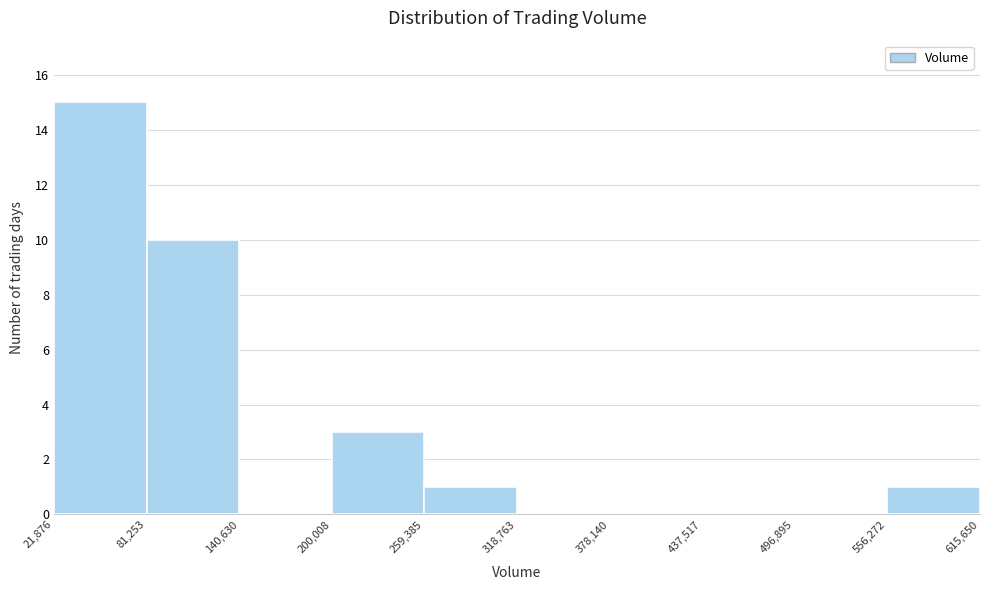

Reading left to right, transcribe this chart: for each bar, give the range it covers on the x-axis and its height. The values are not printed on the chart, so give them approximately, as read against the axis.

21,876 to 81,253: 15
81,253 to 140,630: 10
140,630 to 200,008: 0
200,008 to 259,385: 3
259,385 to 318,763: 1
318,763 to 378,140: 0
378,140 to 437,517: 0
437,517 to 496,895: 0
496,895 to 556,272: 0
556,272 to 615,650: 1